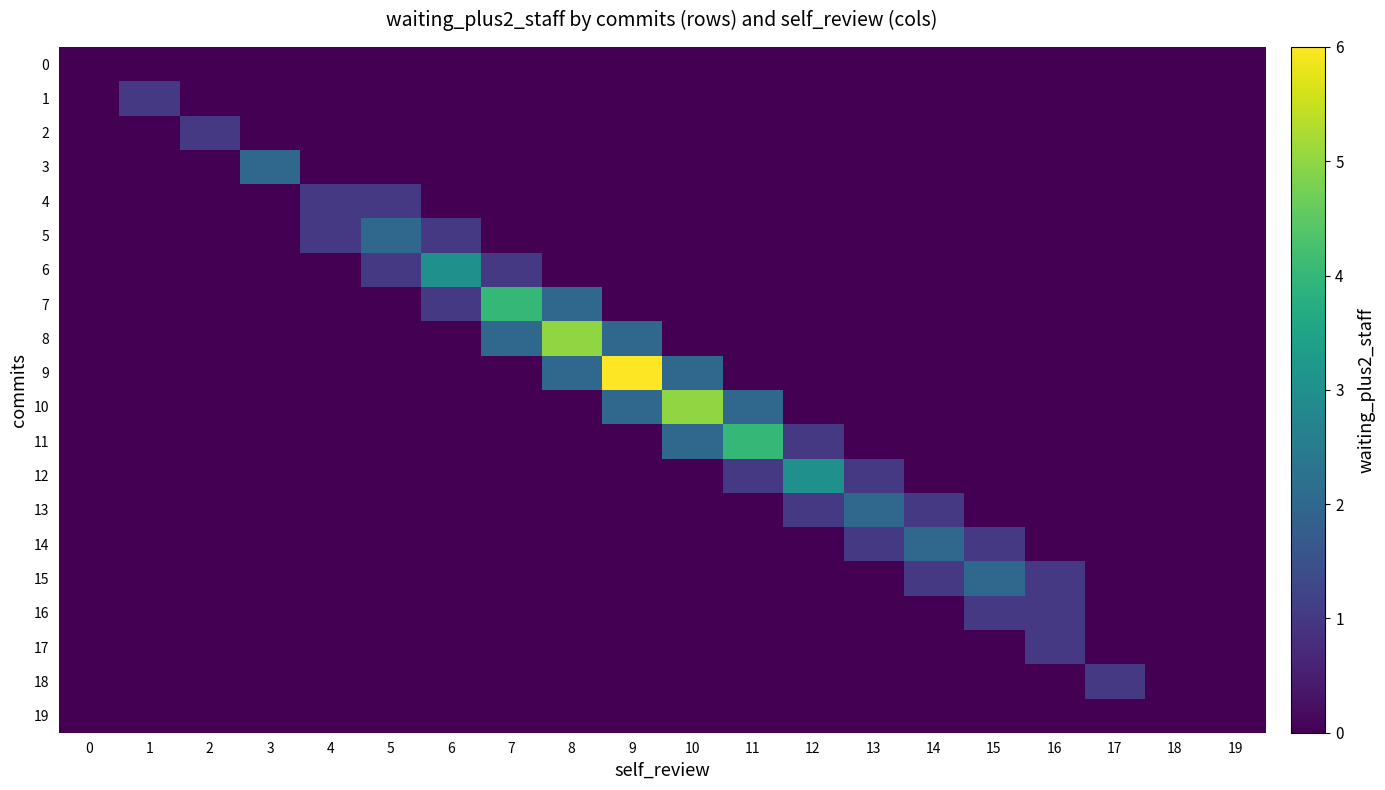

What is the total value across all series at 1?

1